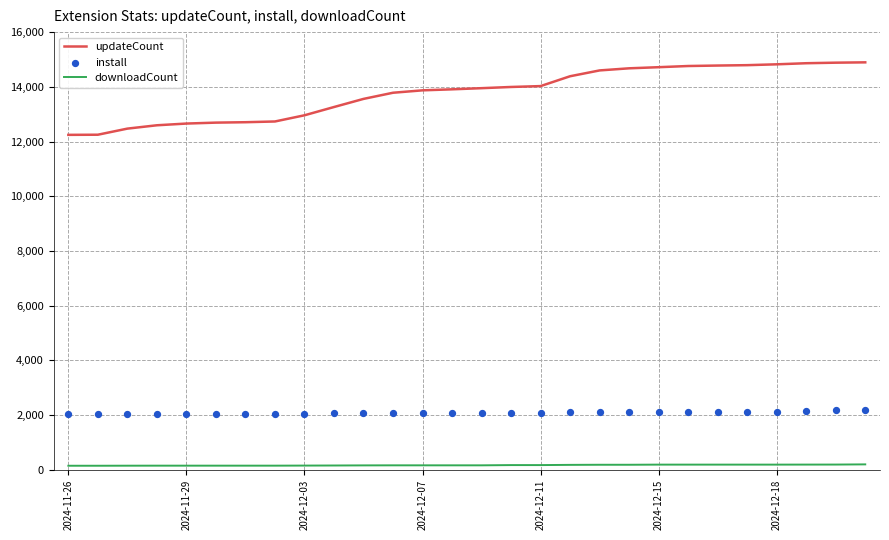

What are all the series names shown in the legend?

updateCount, downloadCount, install